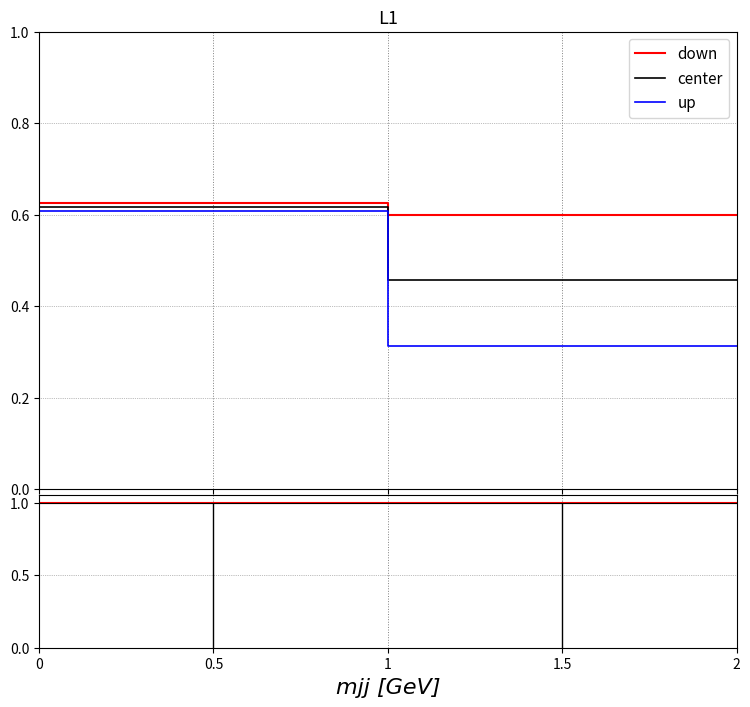

List the series in order of their overall mean, highest first.

down, center, up